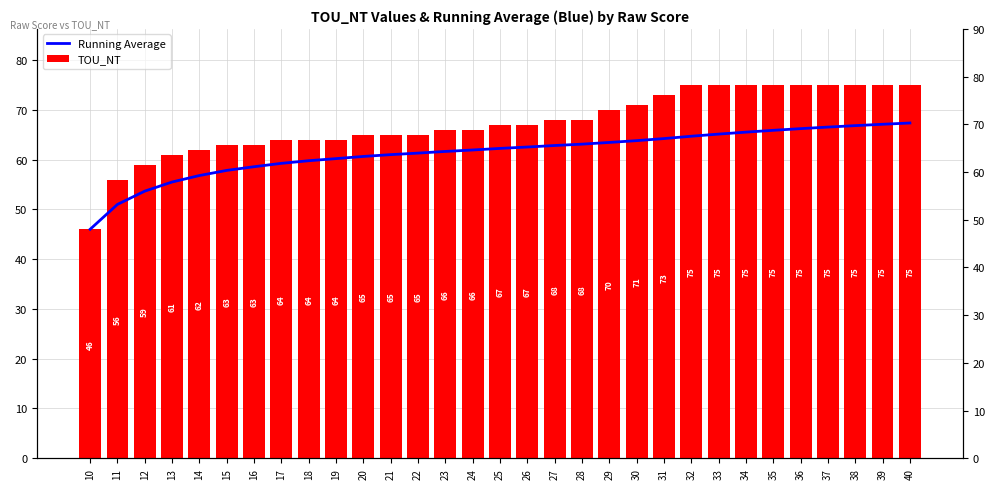

Reading right to left, what are all the values shown in this chart?

Running Average: 40=67.4	39=67.1	38=66.8	37=66.5	36=66.2	35=65.9	34=65.5	33=65.1	32=64.7	31=64.2	30=63.8	29=63.5	28=63.1	27=62.8	26=62.5	25=62.2	24=61.9	23=61.6	22=61.3	21=61.0	20=60.6	19=60.2	18=59.8	17=59.2	16=58.6	15=57.8	14=56.8	13=55.5	12=53.7	11=51.0	10=46.0
TOU_NT: 40=75.0	39=75.0	38=75.0	37=75.0	36=75.0	35=75.0	34=75.0	33=75.0	32=75.0	31=73.0	30=71.0	29=70.0	28=68.0	27=68.0	26=67.0	25=67.0	24=66.0	23=66.0	22=65.0	21=65.0	20=65.0	19=64.0	18=64.0	17=64.0	16=63.0	15=63.0	14=62.0	13=61.0	12=59.0	11=56.0	10=46.0